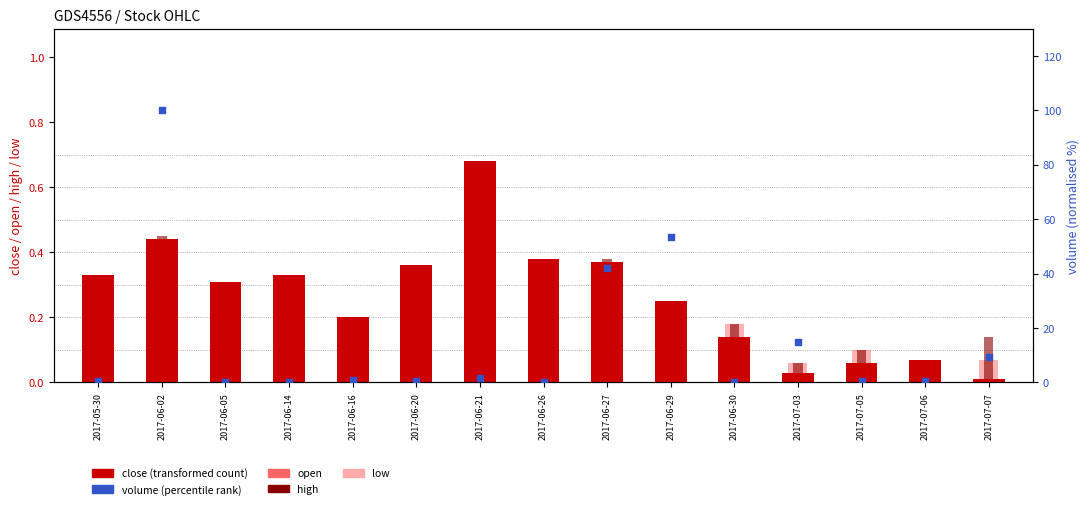

Which series has the largest total across all categories?

volume (normalised)